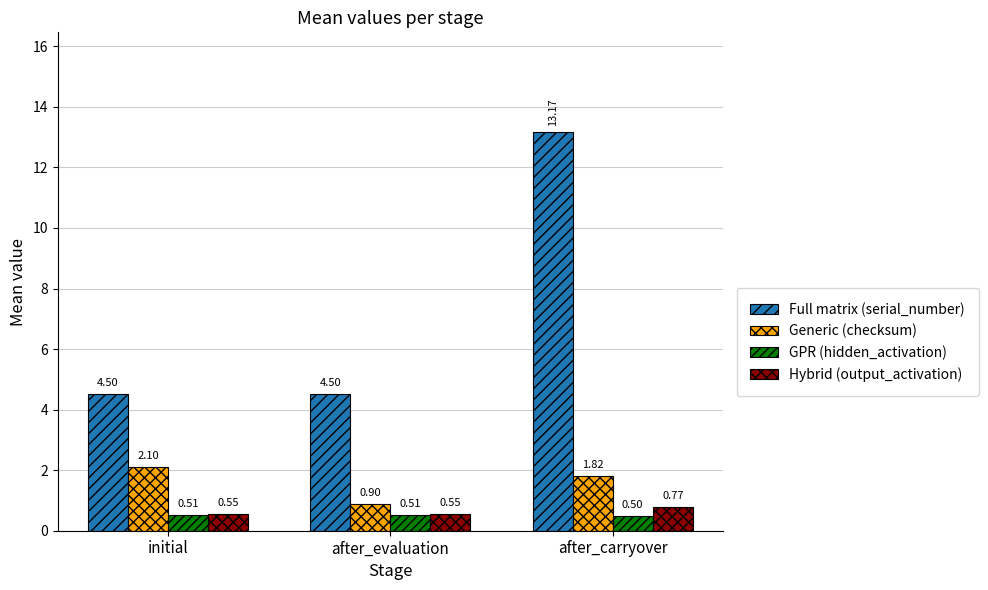

At which category is the sum across all series the highest?

after_carryover